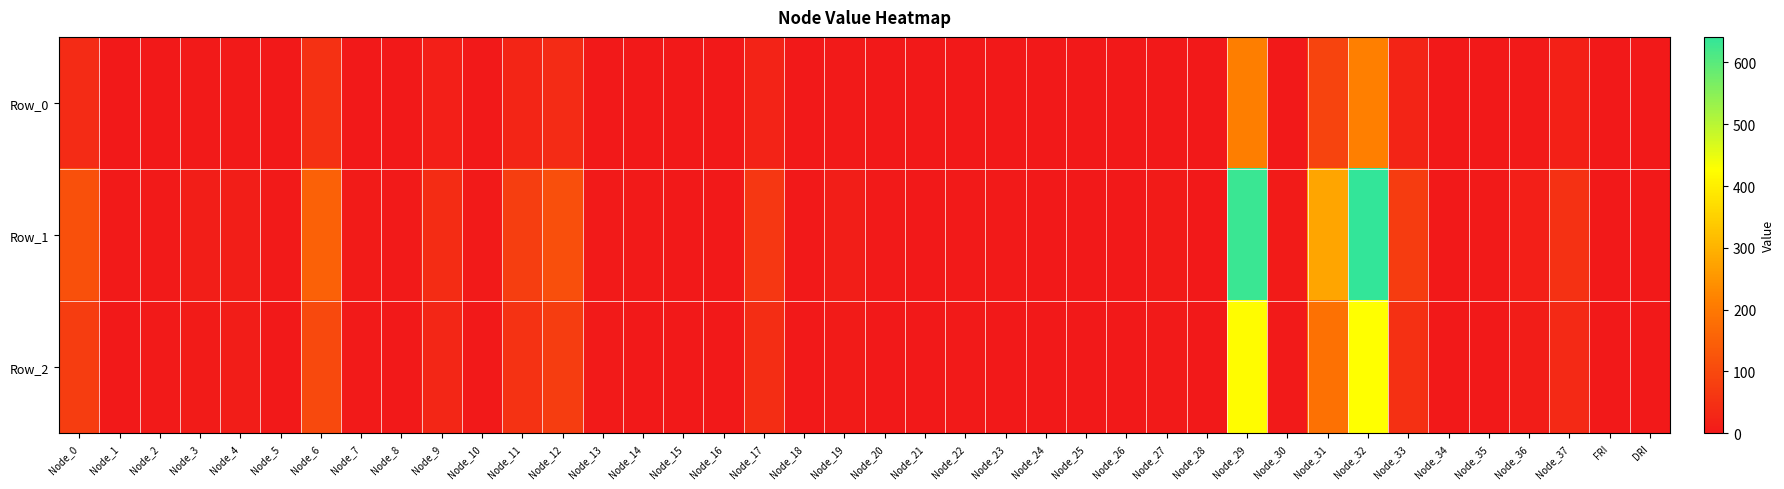

Reading left to right, what are all the values shown in this chart?

Row_0: Node_0=38.7	Node_1=1.0	Node_2=1.4	Node_3=3.5	Node_4=4.0	Node_5=1.1	Node_6=50.3	Node_7=2.3	Node_8=0.8	Node_9=13.8	Node_10=1.1	Node_11=26.7	Node_12=38.2	Node_13=1.2	Node_14=1.0	Node_15=0.7	Node_16=0.7	Node_17=21.5	Node_18=0.4	Node_19=3.6	Node_20=0.9	Node_21=0.5	Node_22=1.5	Node_23=1.1	Node_24=0.5	Node_25=0.4	Node_26=0.7	Node_27=1.9	Node_28=0.1	Node_29=211.1	Node_30=1.8	Node_31=91.9	Node_32=213.8	Node_33=24.2	Node_34=0.1	Node_35=1.1	Node_36=4.7	Node_37=17.3	FRI=0.0	DRI=0.3
Row_1: Node_0=116.2	Node_1=3.1	Node_2=4.1	Node_3=10.5	Node_4=11.9	Node_5=3.2	Node_6=150.9	Node_7=7.0	Node_8=2.5	Node_9=41.5	Node_10=3.4	Node_11=80.0	Node_12=114.6	Node_13=3.6	Node_14=3.0	Node_15=2.1	Node_16=2.2	Node_17=64.6	Node_18=1.3	Node_19=10.7	Node_20=2.8	Node_21=1.4	Node_22=4.5	Node_23=3.3	Node_24=1.6	Node_25=1.2	Node_26=2.2	Node_27=5.6	Node_28=0.4	Node_29=633.2	Node_30=5.3	Node_31=275.7	Node_32=641.3	Node_33=72.6	Node_34=0.3	Node_35=3.2	Node_36=14.1	Node_37=52.0	FRI=-0.2	DRI=0.5
Row_2: Node_0=77.5	Node_1=2.1	Node_2=2.8	Node_3=7.0	Node_4=7.9	Node_5=2.1	Node_6=100.6	Node_7=4.7	Node_8=1.6	Node_9=27.6	Node_10=2.3	Node_11=53.3	Node_12=76.4	Node_13=2.4	Node_14=2.0	Node_15=1.4	Node_16=1.5	Node_17=43.1	Node_18=0.9	Node_19=7.1	Node_20=1.8	Node_21=0.9	Node_22=3.0	Node_23=2.2	Node_24=1.1	Node_25=0.8	Node_26=1.5	Node_27=3.8	Node_28=0.3	Node_29=422.1	Node_30=3.5	Node_31=183.8	Node_32=427.5	Node_33=48.4	Node_34=0.2	Node_35=2.1	Node_36=9.4	Node_37=34.7	FRI=-0.1	DRI=0.4